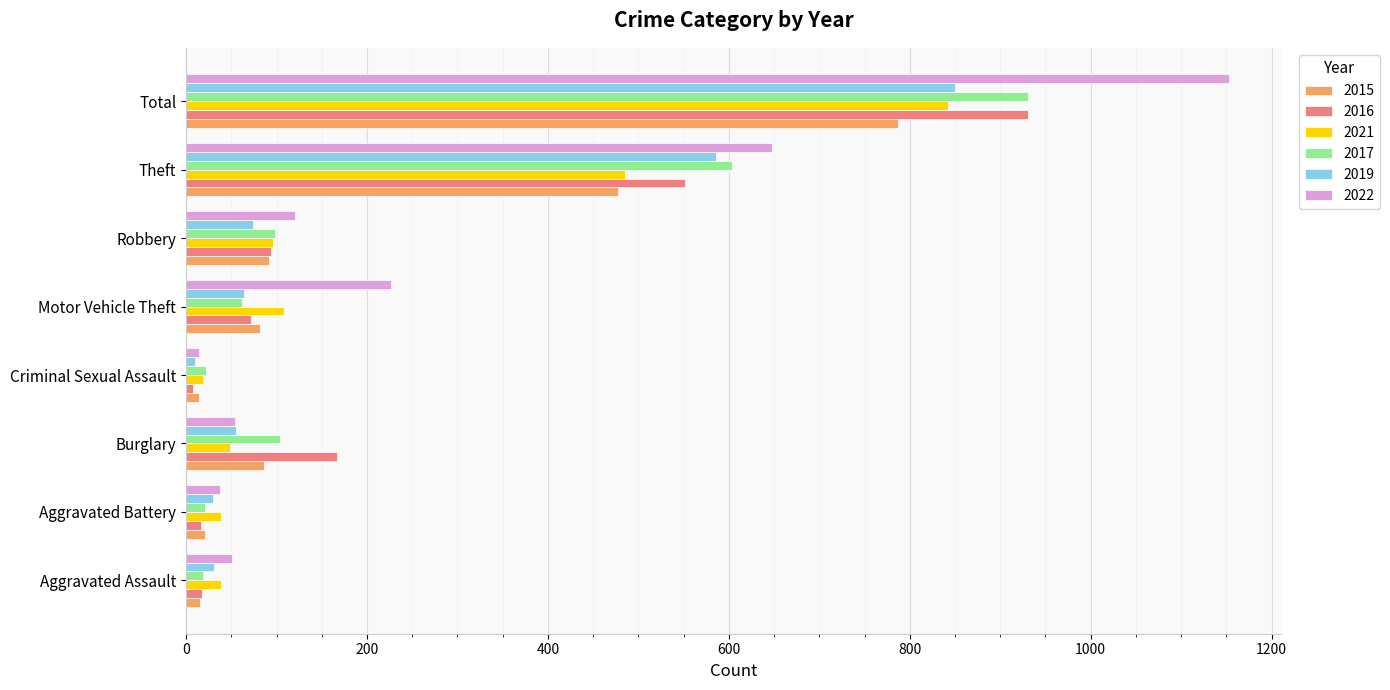

What is the sum of all 2021 values?

1676